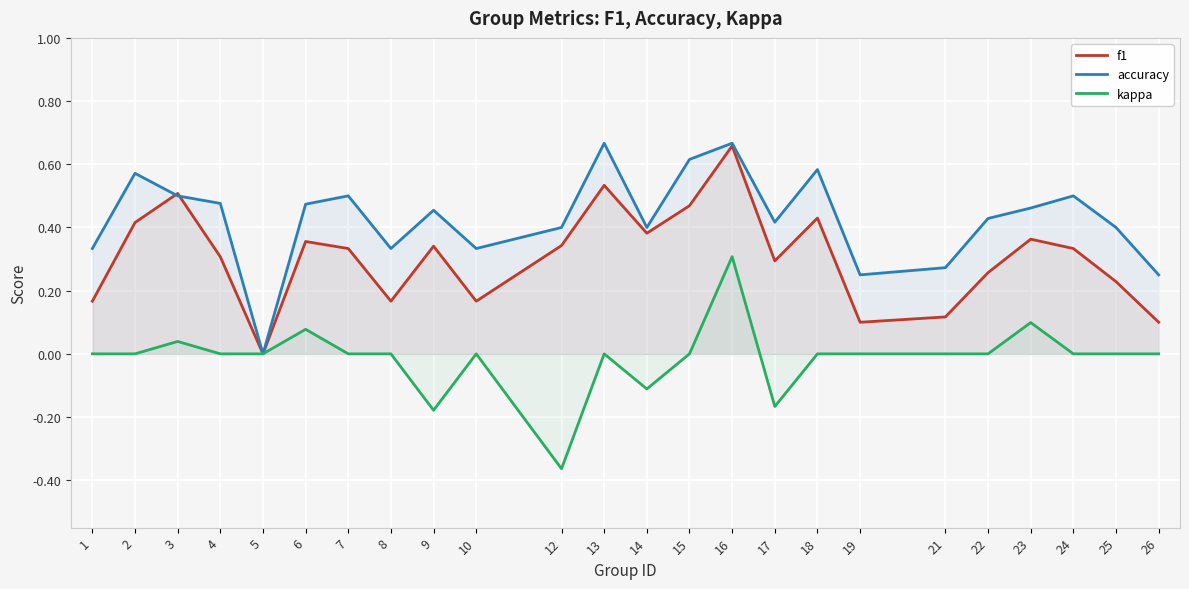

True or false: f1 and kappa cross at least once.

False